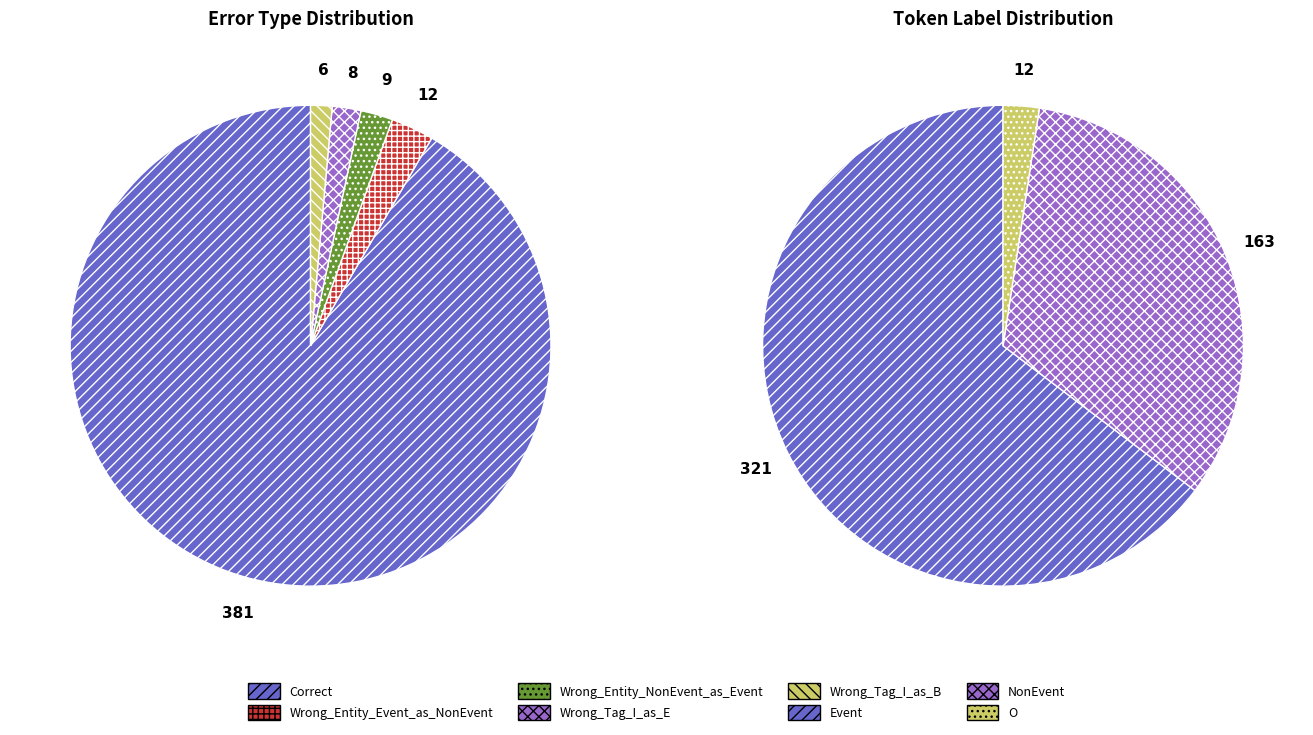

To the nearest percent, what is the combined percentage of Wrong_Entity_Event_as_NonEvent and Wrong_Tag_I_as_B?

4%